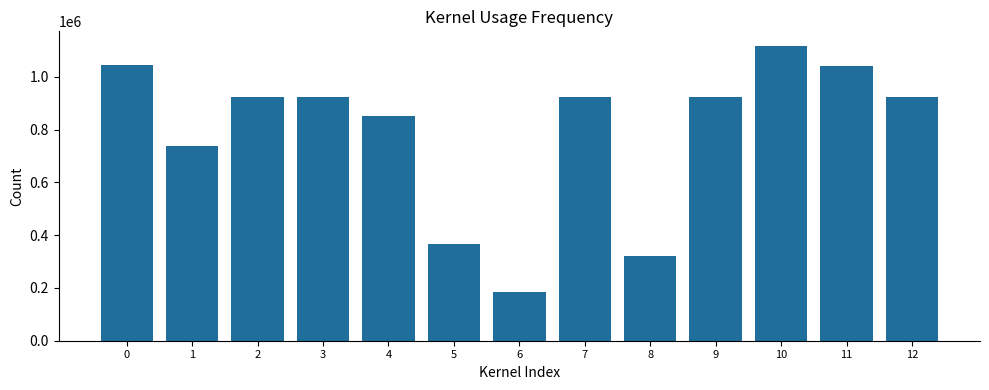

What is the change in value from 5 to 12?

+556688